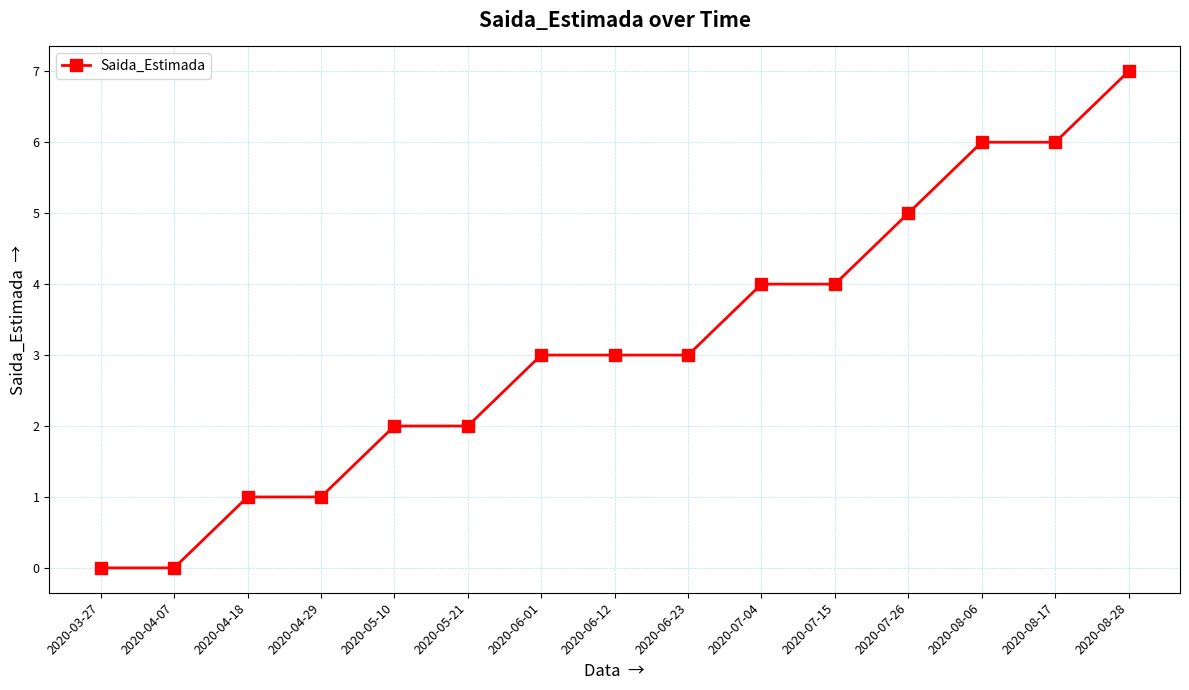

What is the difference between the values at 2020-07-15 and 2020-05-10?

2